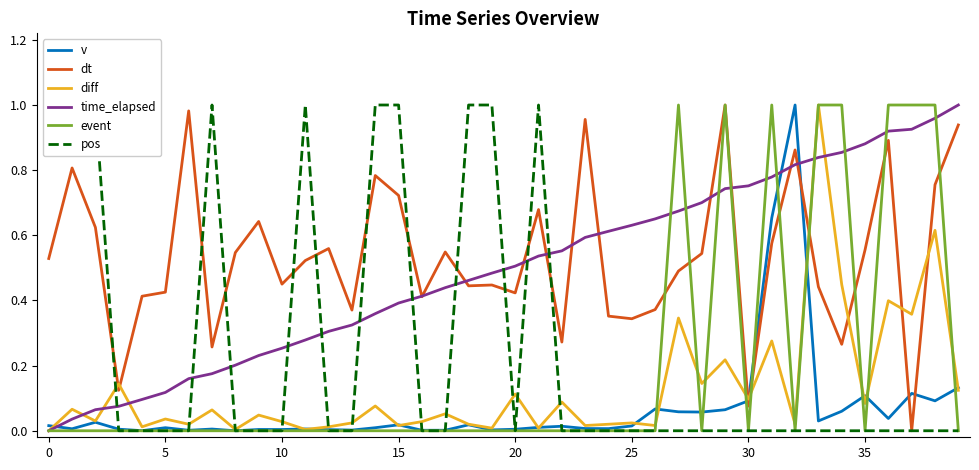

Is the value of dt at 15 greater than the value of event at 0?

Yes